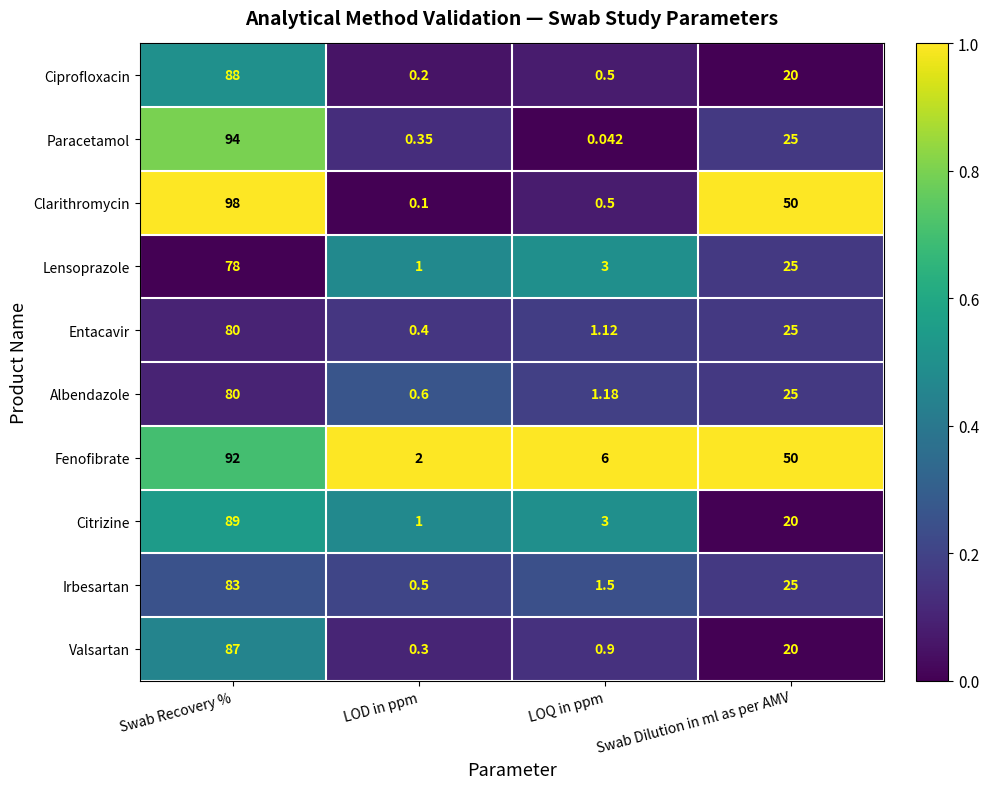

Which series has the widest spread of values?

Clarithromycin